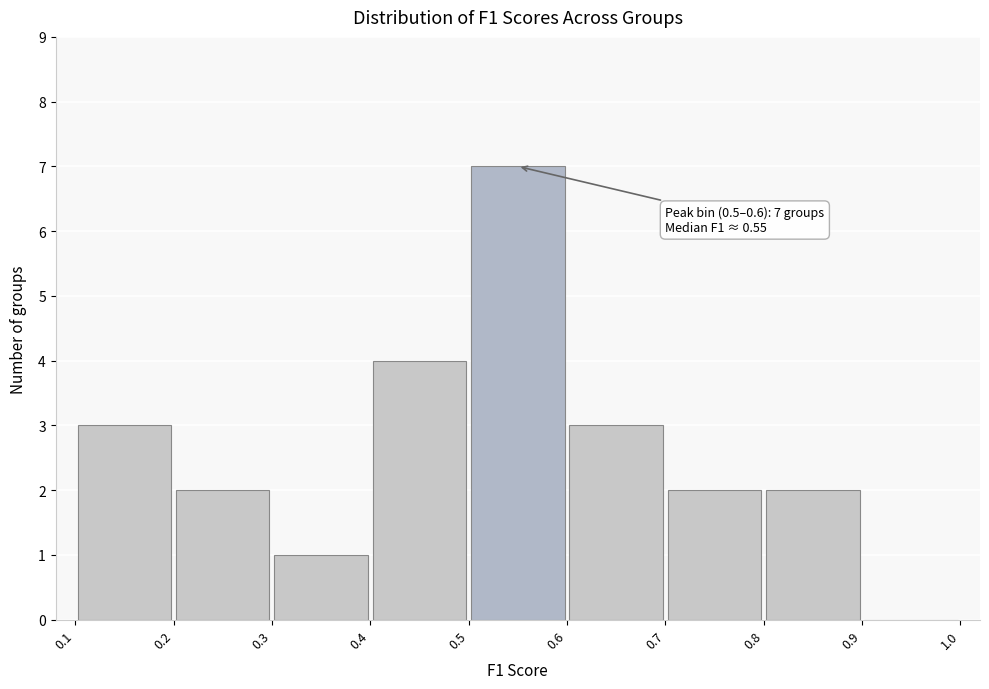

Over which range of the x-axis is the bar tallest?

0.5 to 0.6